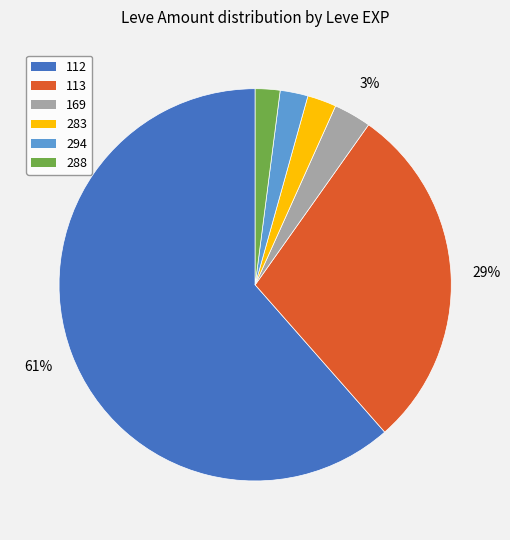

Count the number of slices in the pie.

6